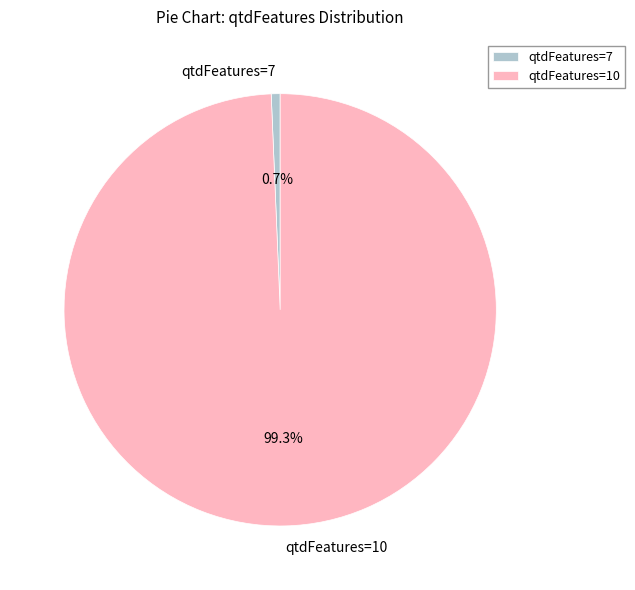

What is the largest slice in the pie chart?

qtdFeatures=10